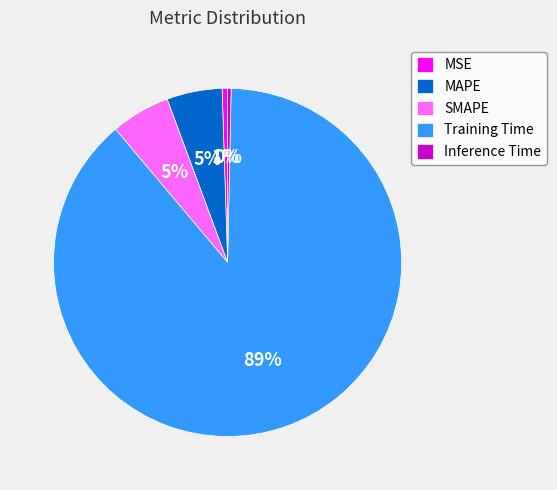

Combined, do Inference Time and MAPE account for over 50%?

No